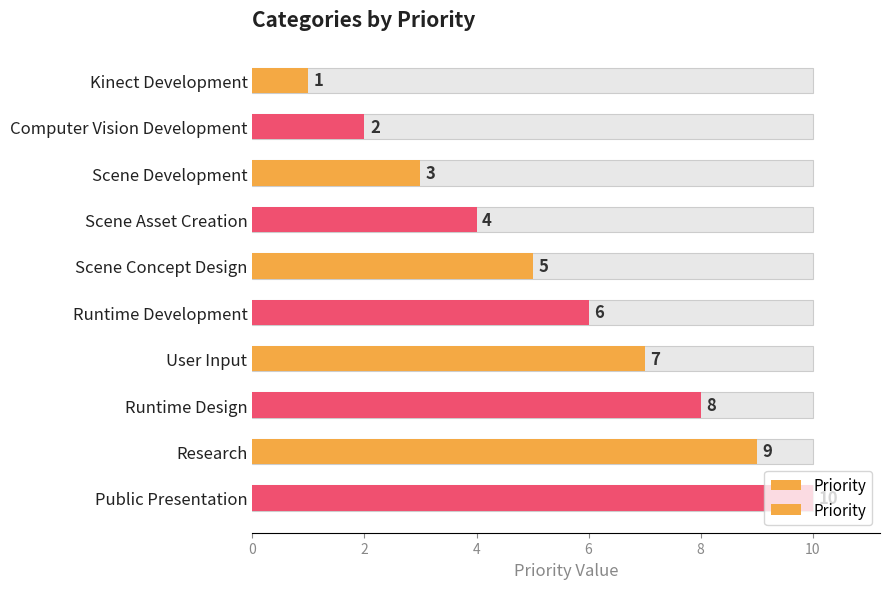

The chart shows a value of 5 at User Input. True or false?

False